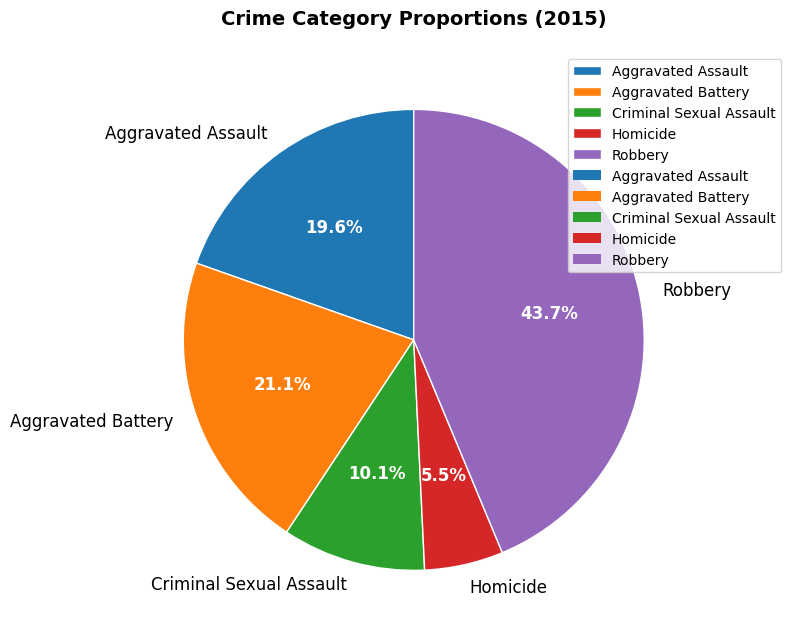

What percentage is NOT represented by Aggravated Battery?

78.9%